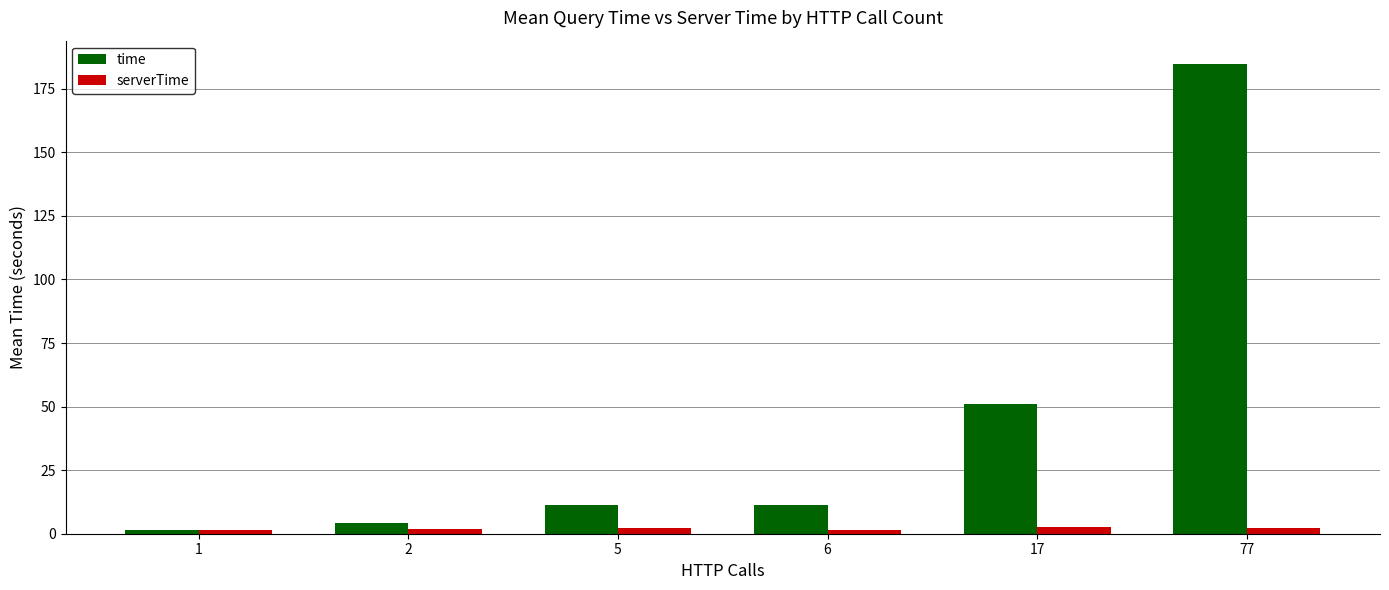

The value of time at 2 is 4.3. True or false?

True